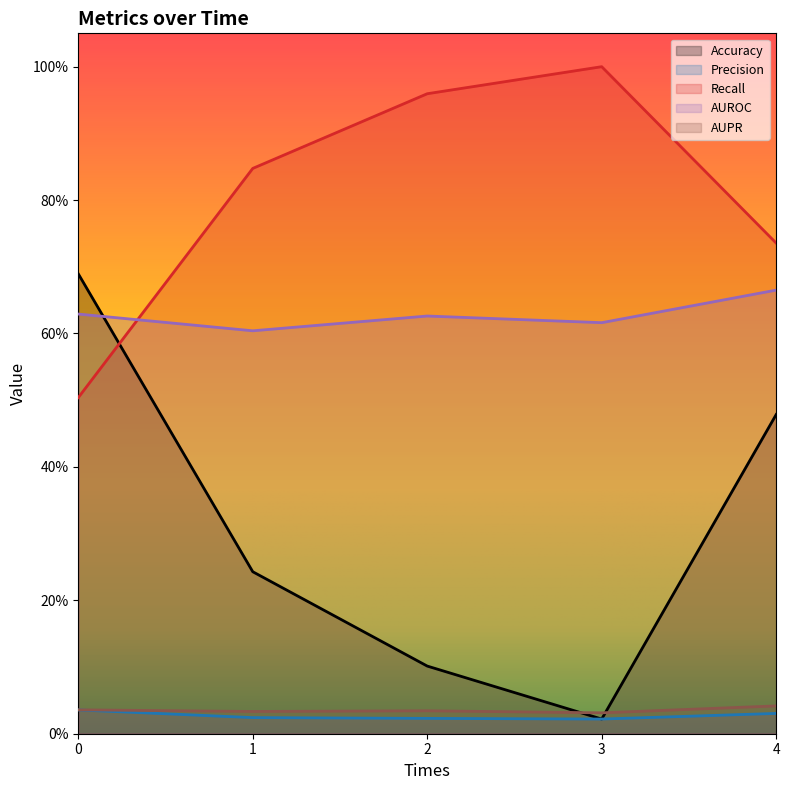

Which series has the largest total across all categories?

Recall